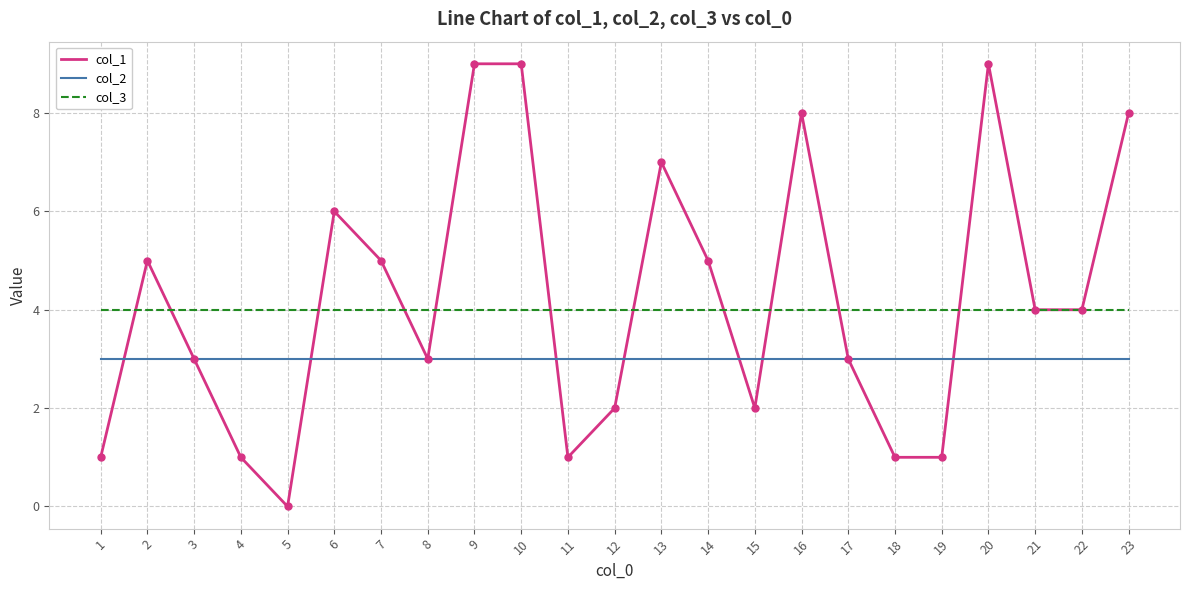

True or false: col_1 has a value of 5 at 9.

False